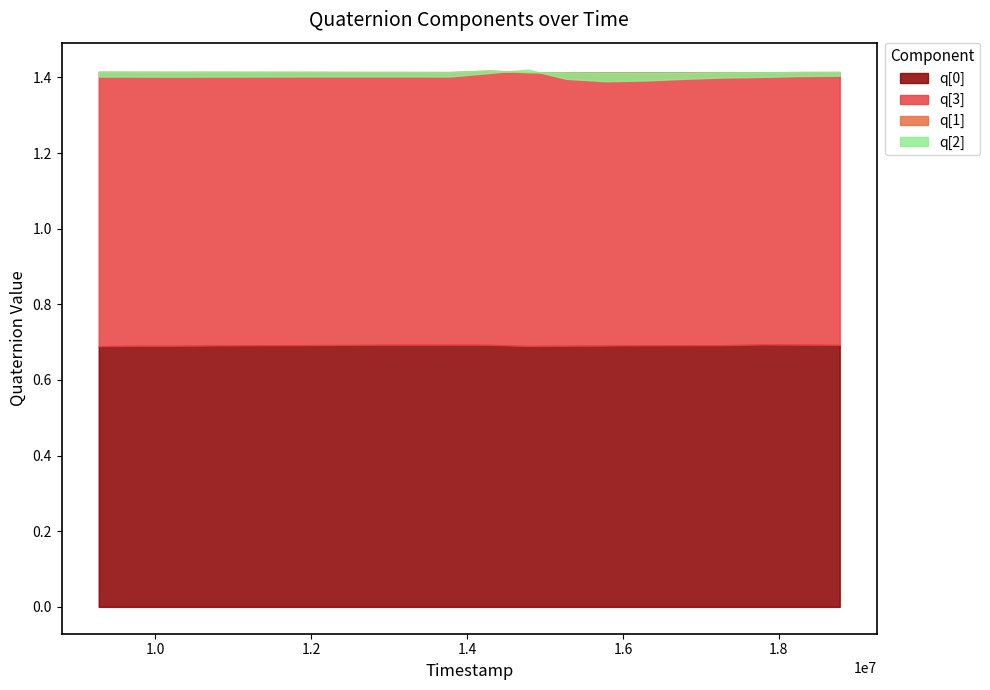

How many series are shown in this chart?

4